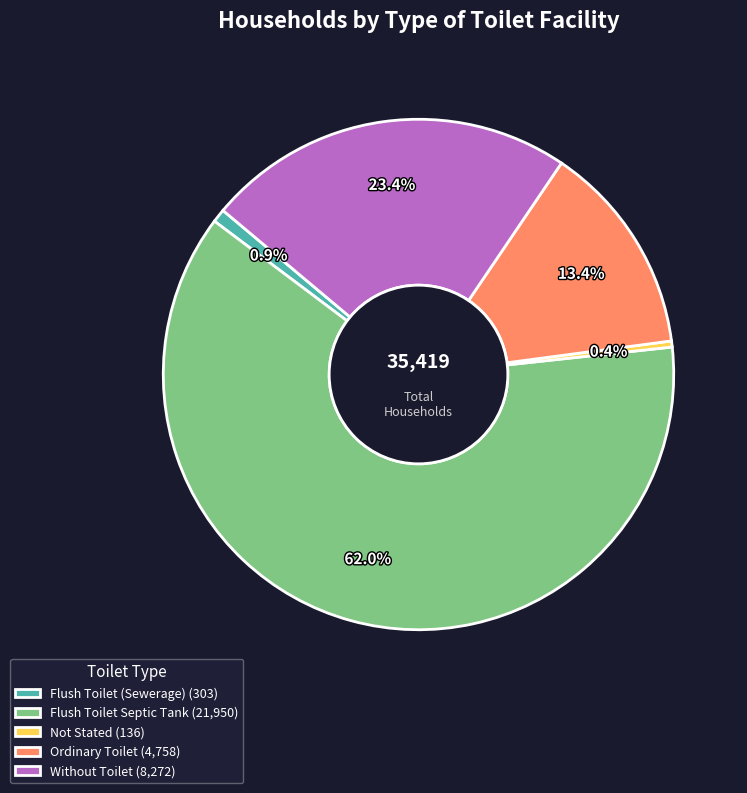

Between Flush Toilet Septic Tank (21,950) and Flush Toilet (Sewerage) (303), which is larger?

Flush Toilet Septic Tank (21,950)